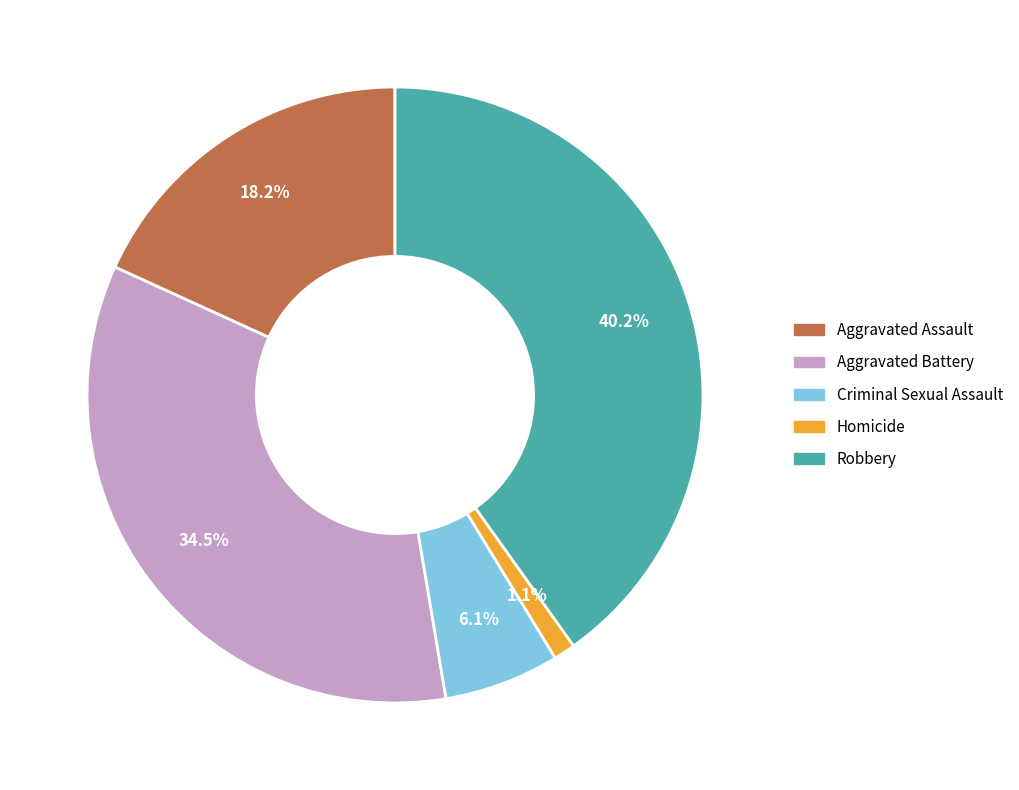

Which category has the biggest portion of the pie?

Robbery